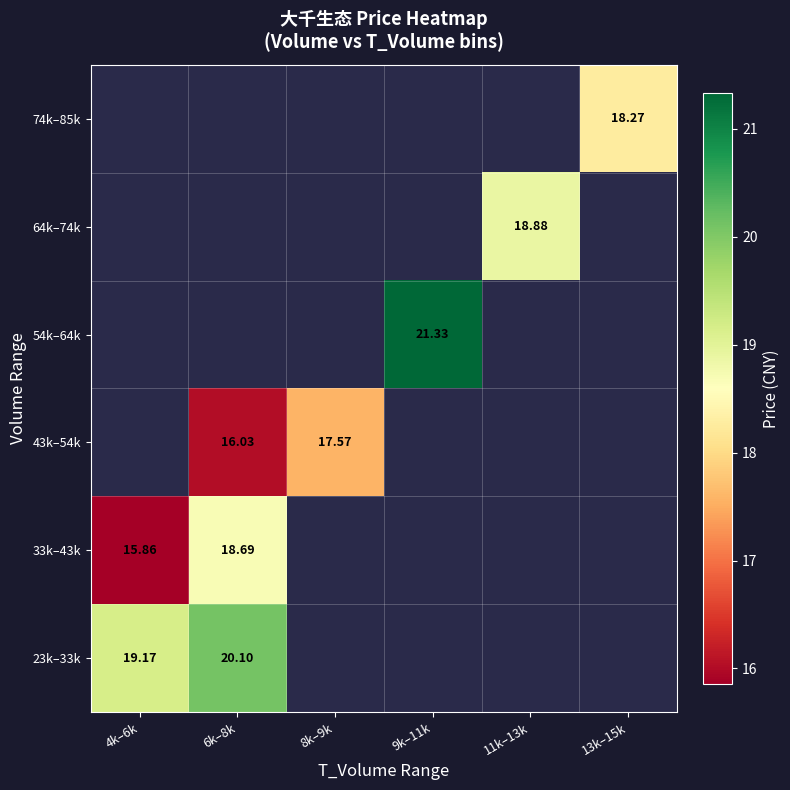

Between 8k–9k and 4k–6k, which is larger?

4k–6k